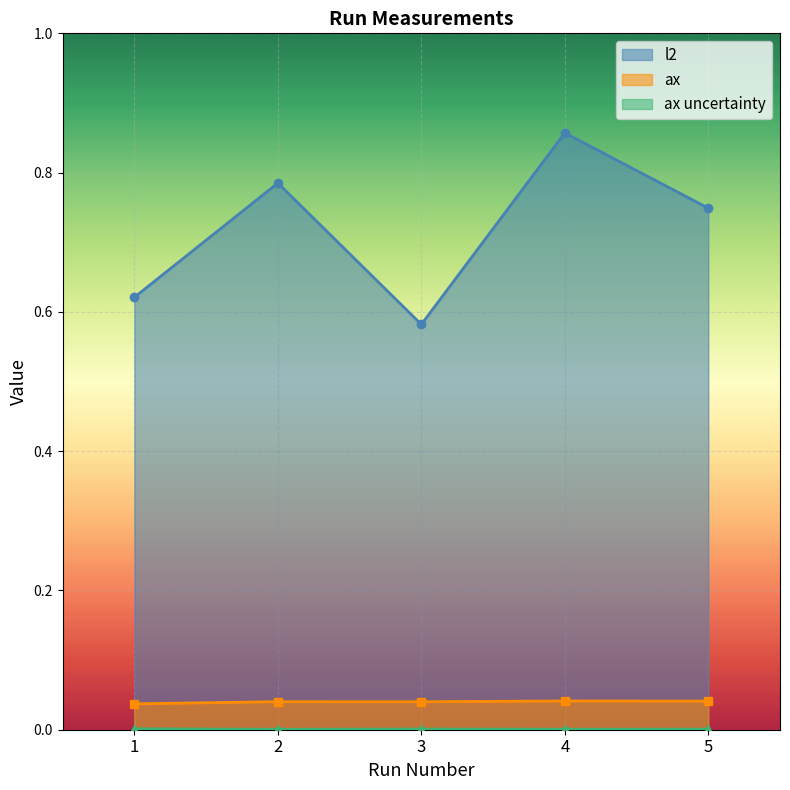

Reading left to right, transcribe all the data shown in this chart.

l2: 1=0.6	2=0.8	3=0.6	4=0.9	5=0.7
ax: 1=0.0	2=0.0	3=0.0	4=0.0	5=0.0
ax uncertainty: 1=0.0	2=0.0	3=0.0	4=0.0	5=0.0